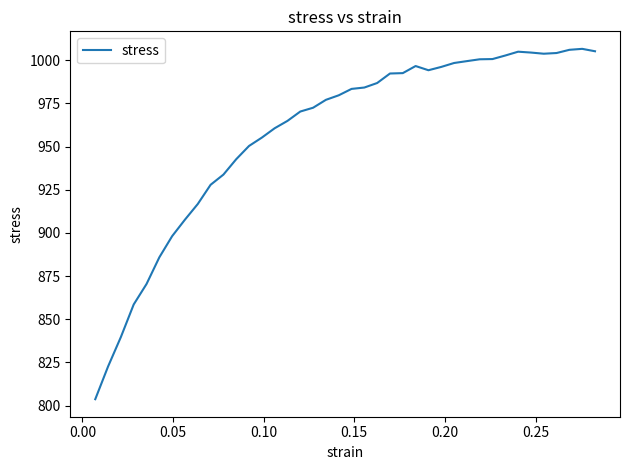

What is the maximum value shown in the chart?

1006.6